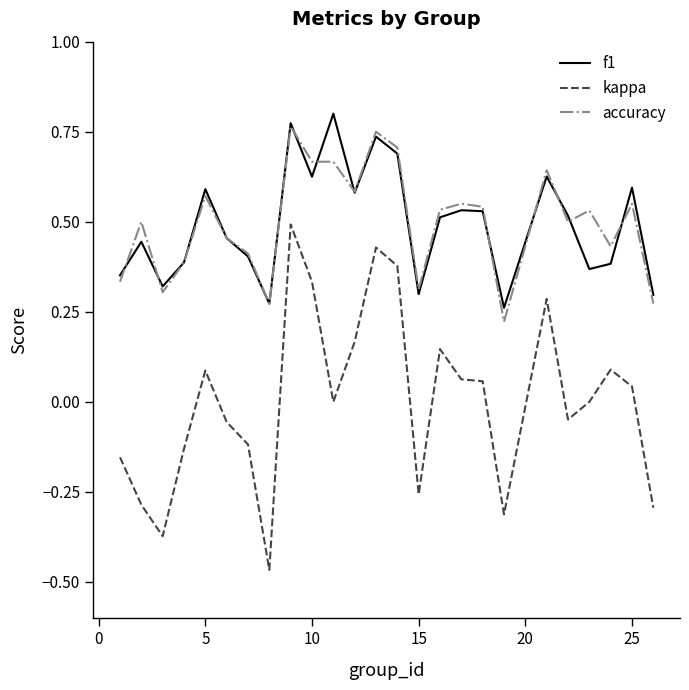

True or false: kappa and accuracy intersect in this chart.

False